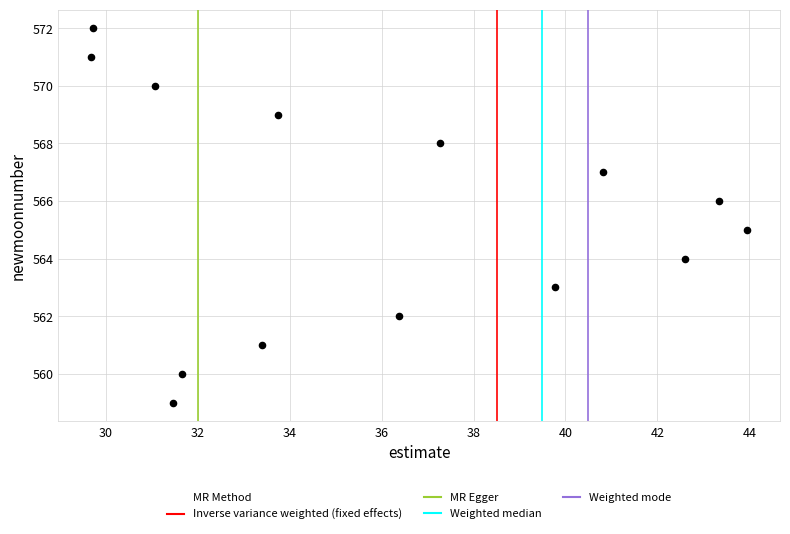

What is the range of Y values (max minus min)?

13